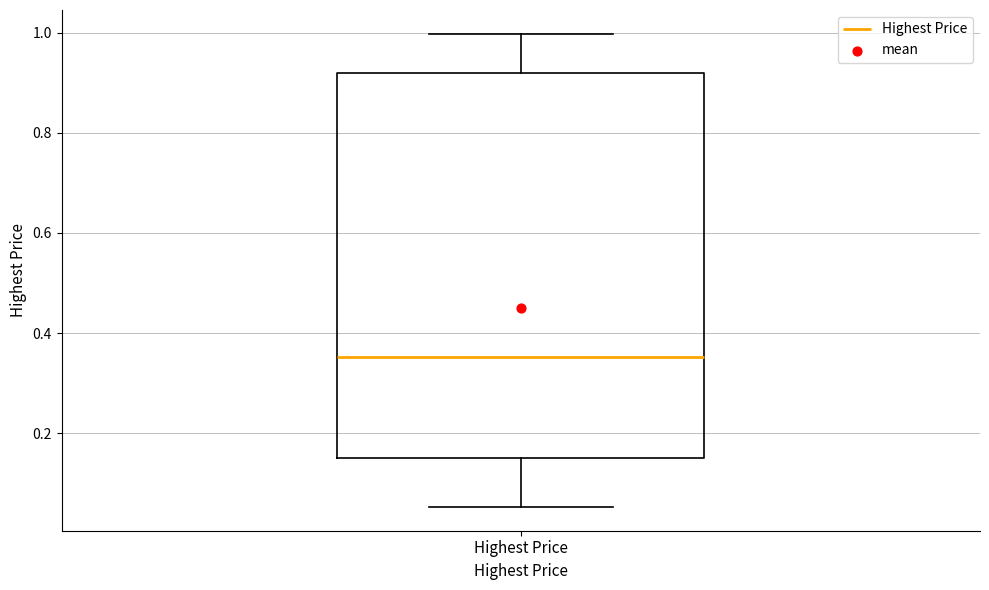

Where does the median line of the box for Highest Price sit on the y-axis? The values are not printed on the chart, so give them approximately, as read against the axis.

0.36